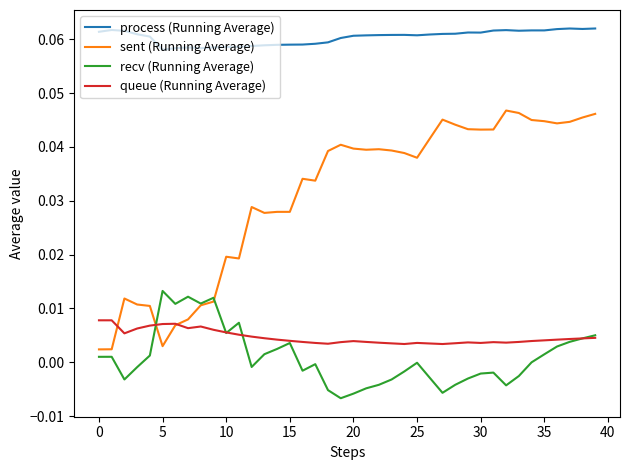

How many series are shown in this chart?

4